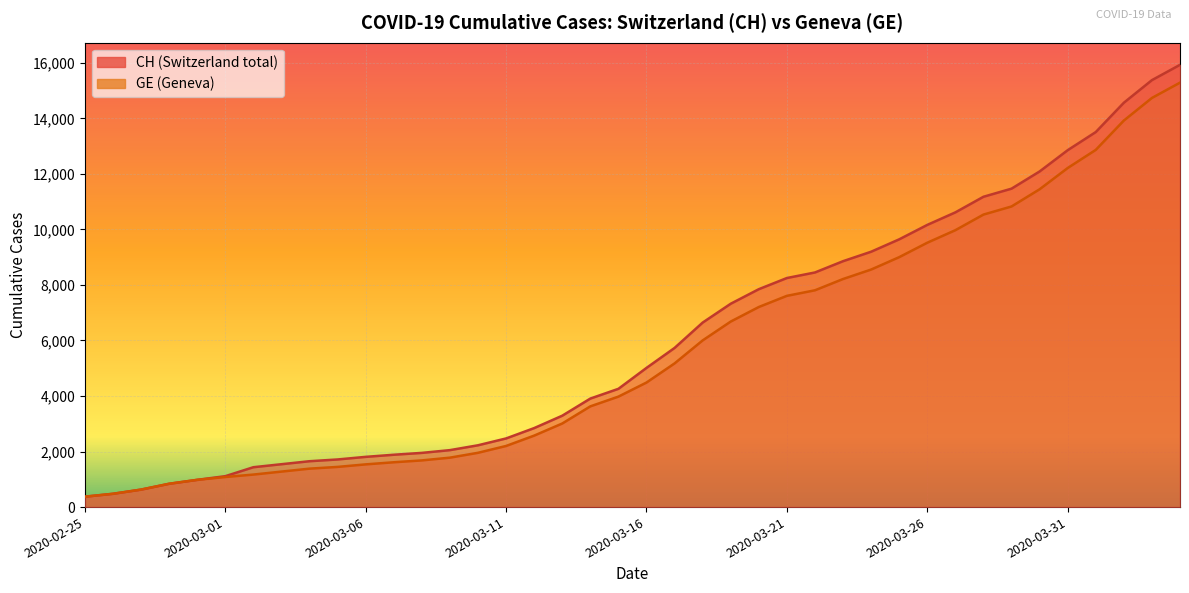

The value of GE at 2020-03-30 is 6776. True or false?

False